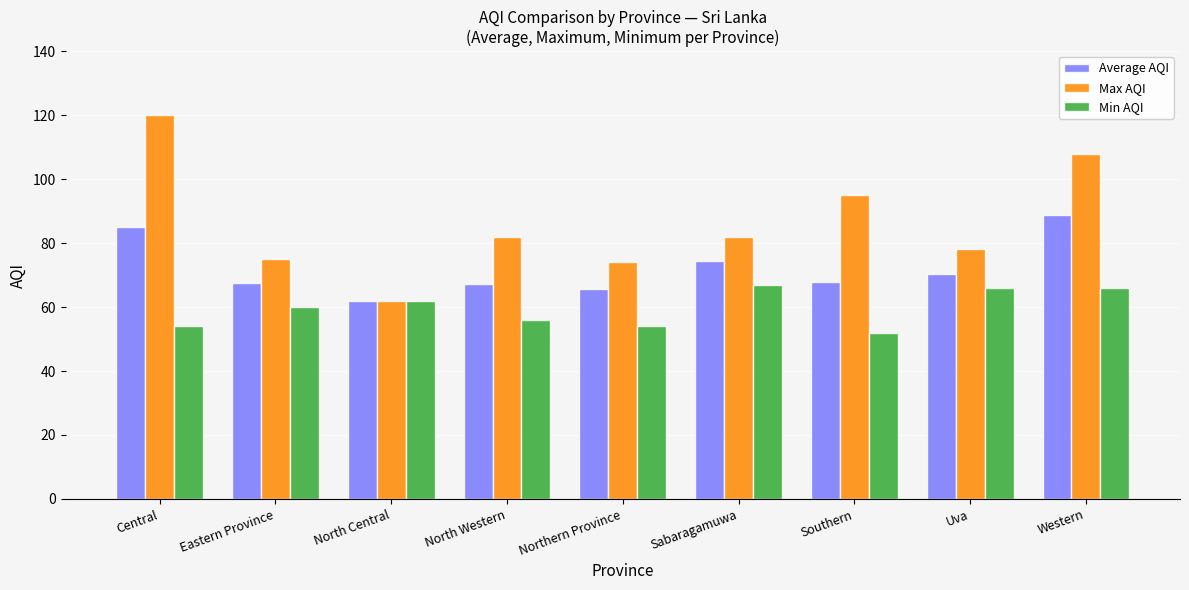

List the series in order of their overall mean, lowest first.

Min AQI, Average AQI, Max AQI